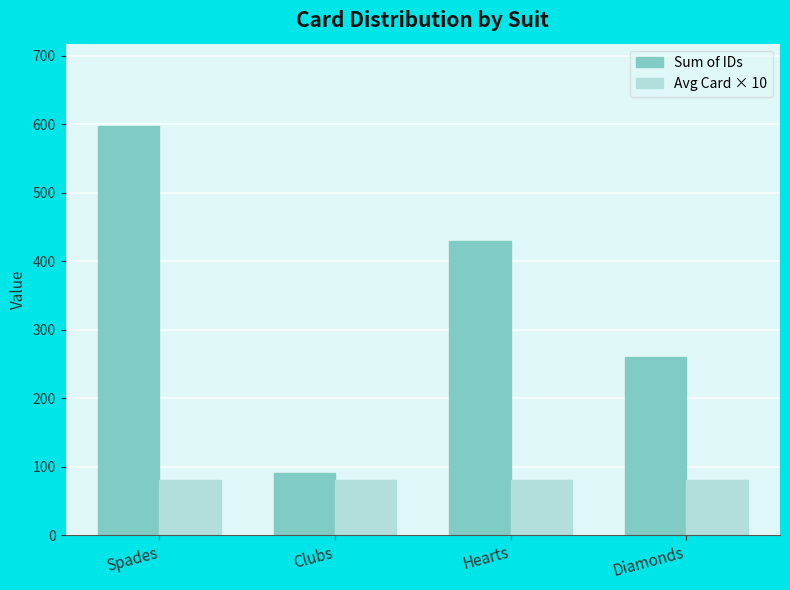

The Avg Card × 10 series shows 129 at Spades. True or false?

False